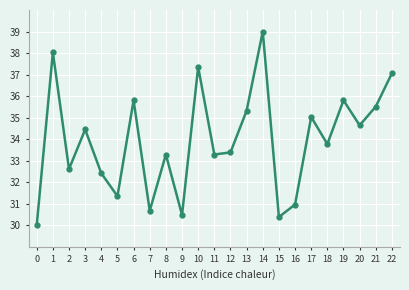

What is the average value?

33.9